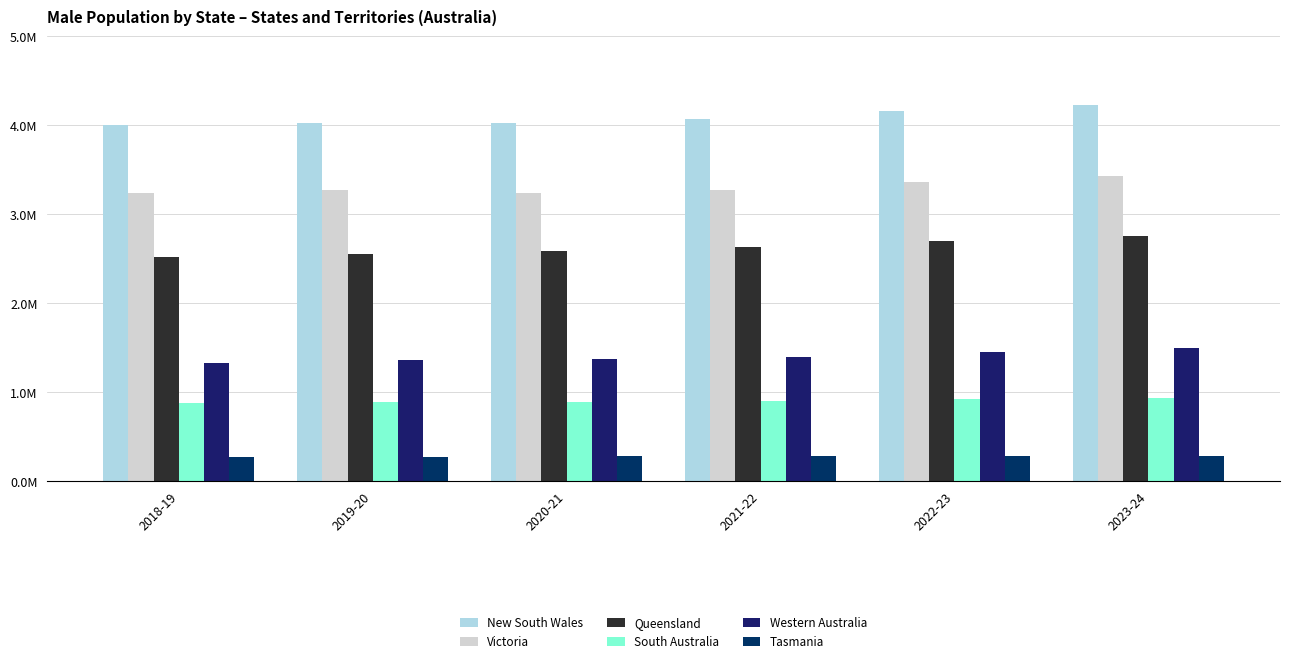

Rank the series by their maximum value, from highest to lowest.

New South Wales, Victoria, Queensland, Western Australia, South Australia, Tasmania